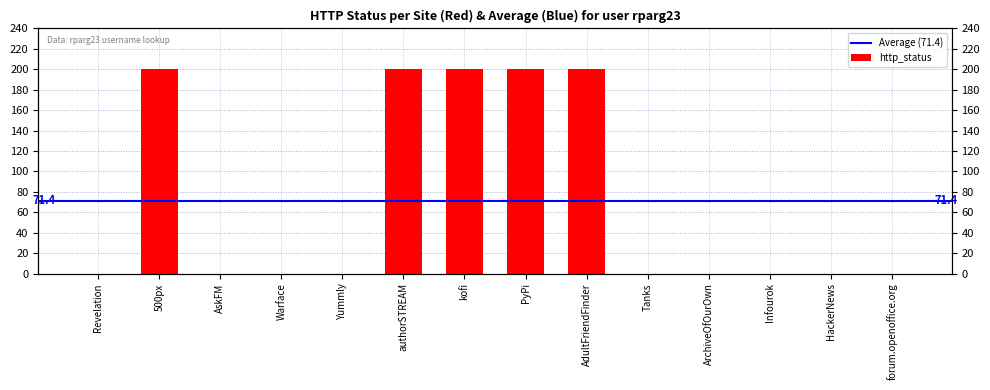

What is the greatest value displayed?

200